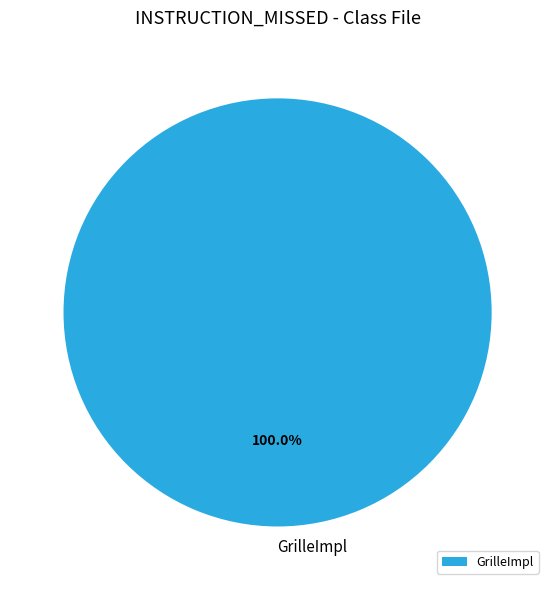

Does GrilleImpl represent more than half of the total?

Yes